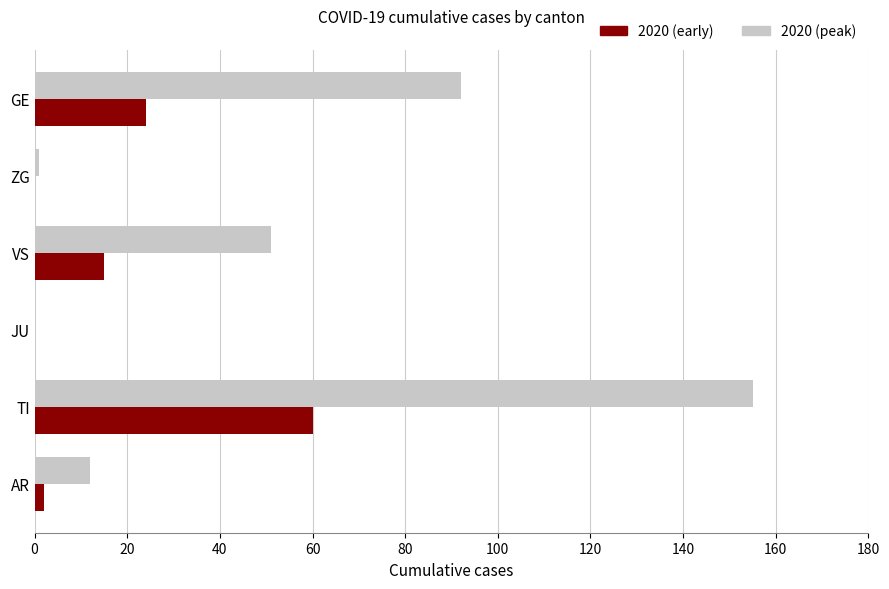

What is the total value across all series at VS?

66